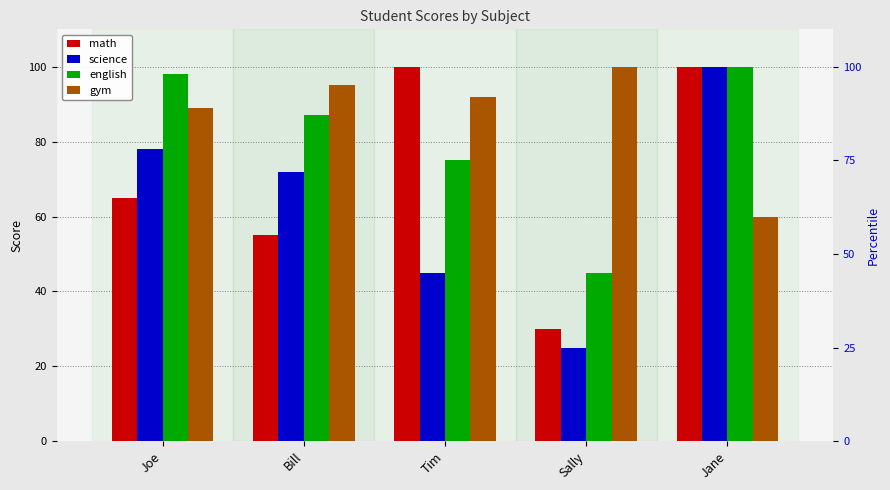

What is the sum of the science values at Bill and Tim?

117